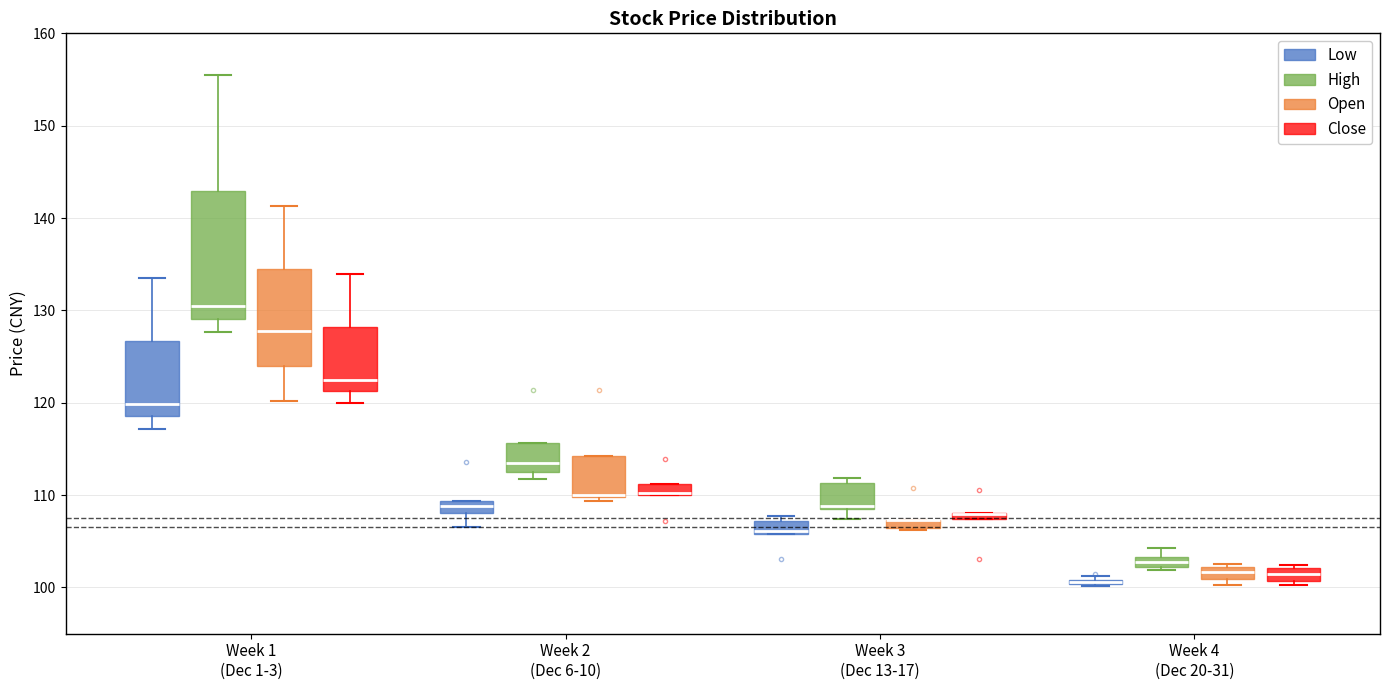

Where does the median line of the box for Week 1 (Dec 1-3) (High) sit on the y-axis? The values are not printed on the chart, so give them approximately, as read against the axis.

130